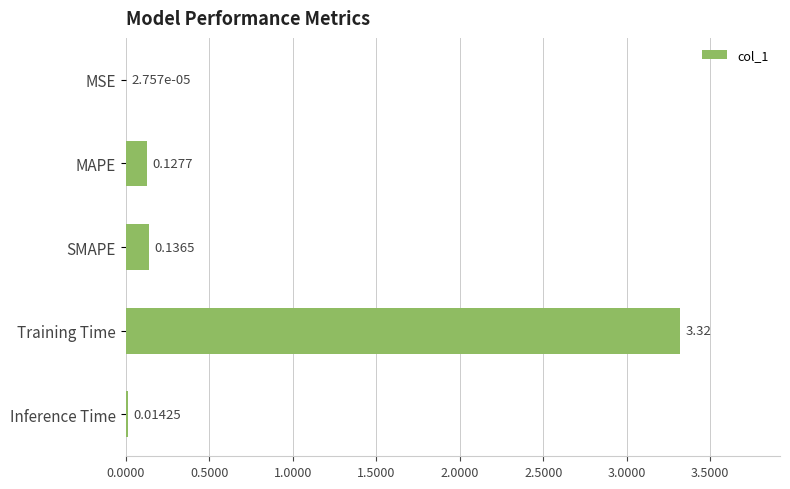

Which label corresponds to the largest value in the chart?

Training Time